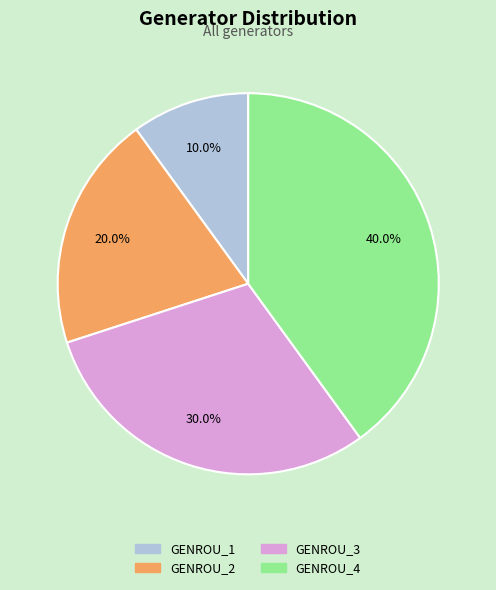

Approximately how many times larger is the value at GENROU_2 compared to GENROU_3?

0.7